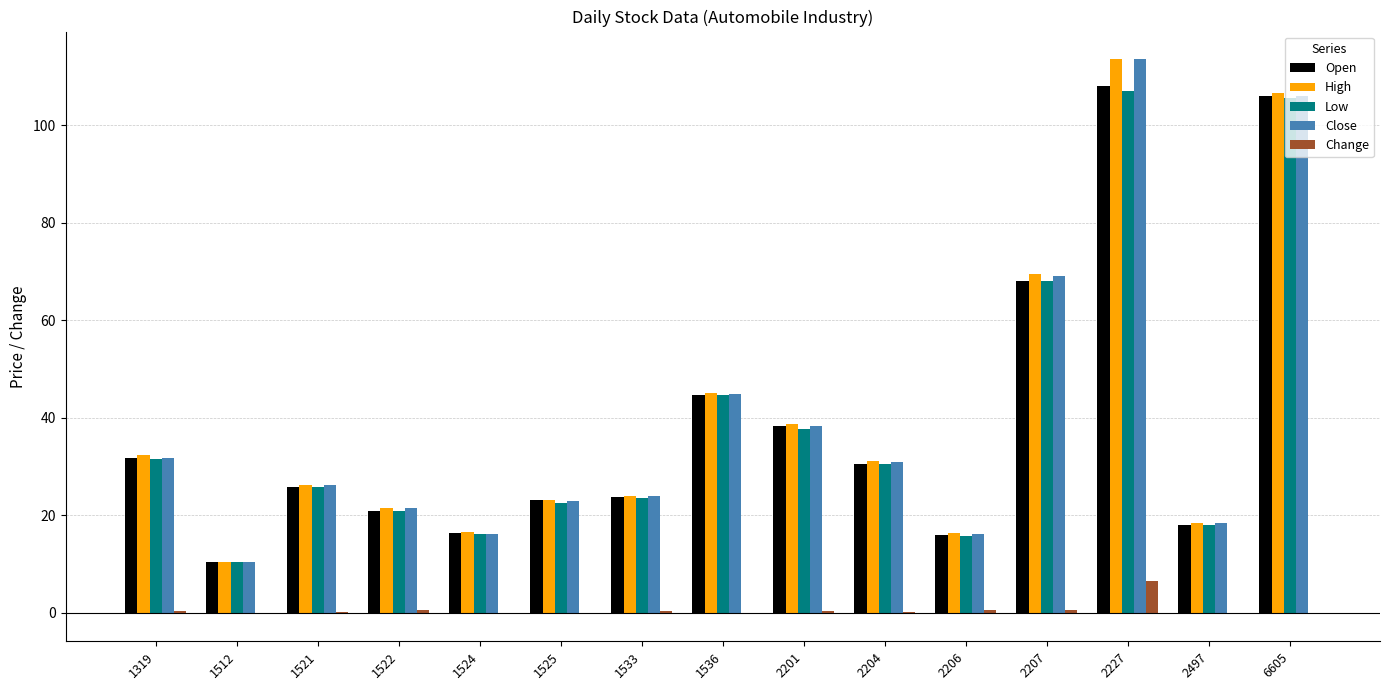

At which label is Close closest to 61?

2207